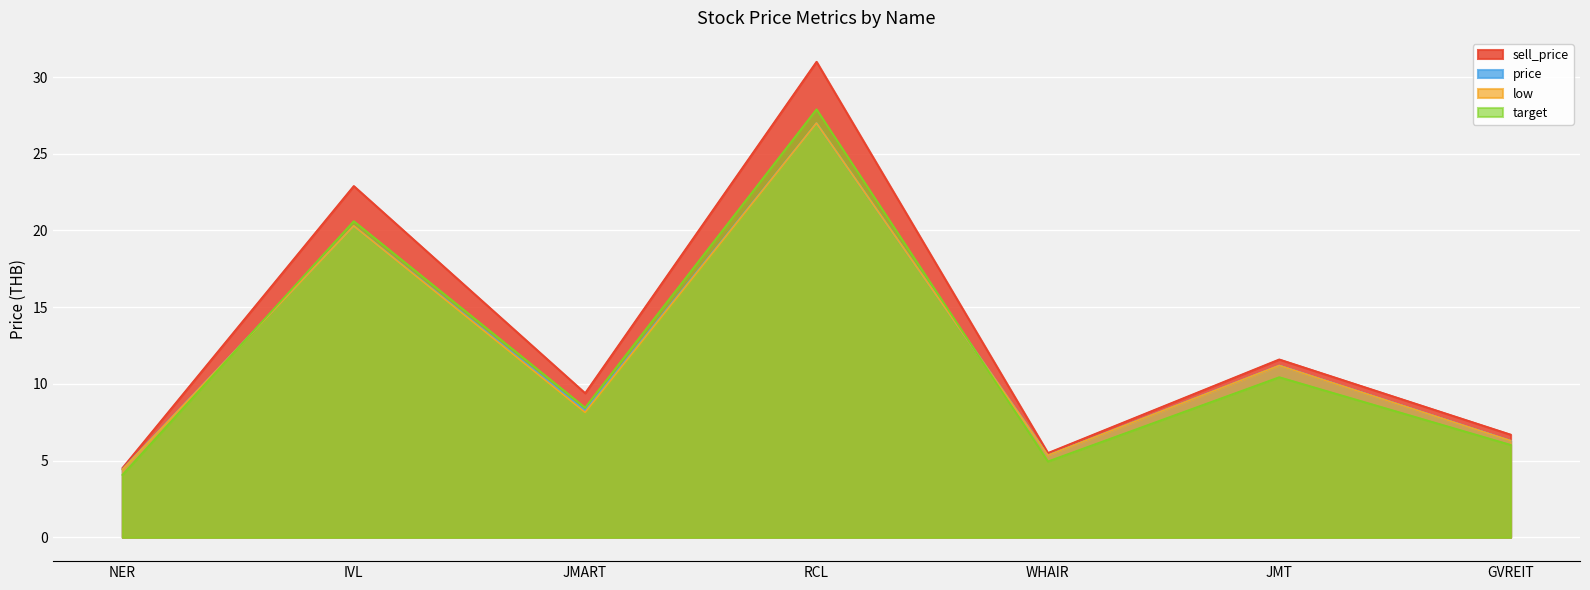

What is the difference between the low values at JMART and IVL?

12.2